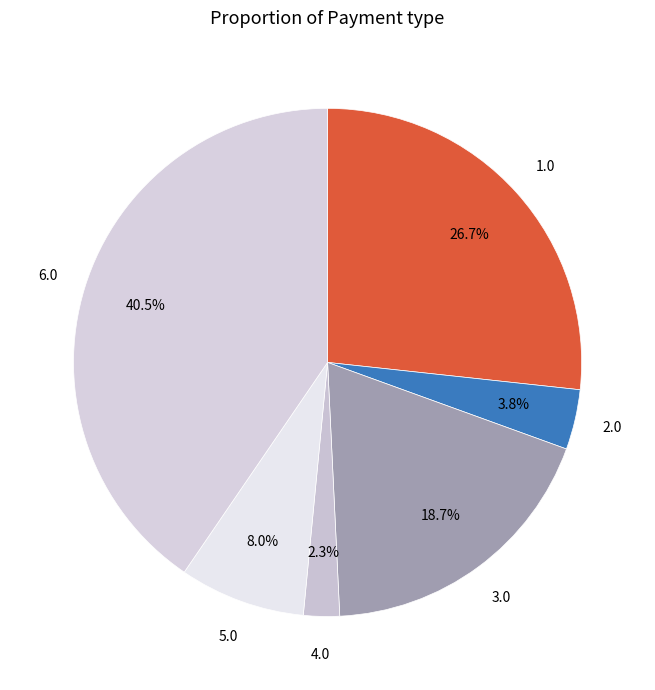

Count the number of slices in the pie.

6